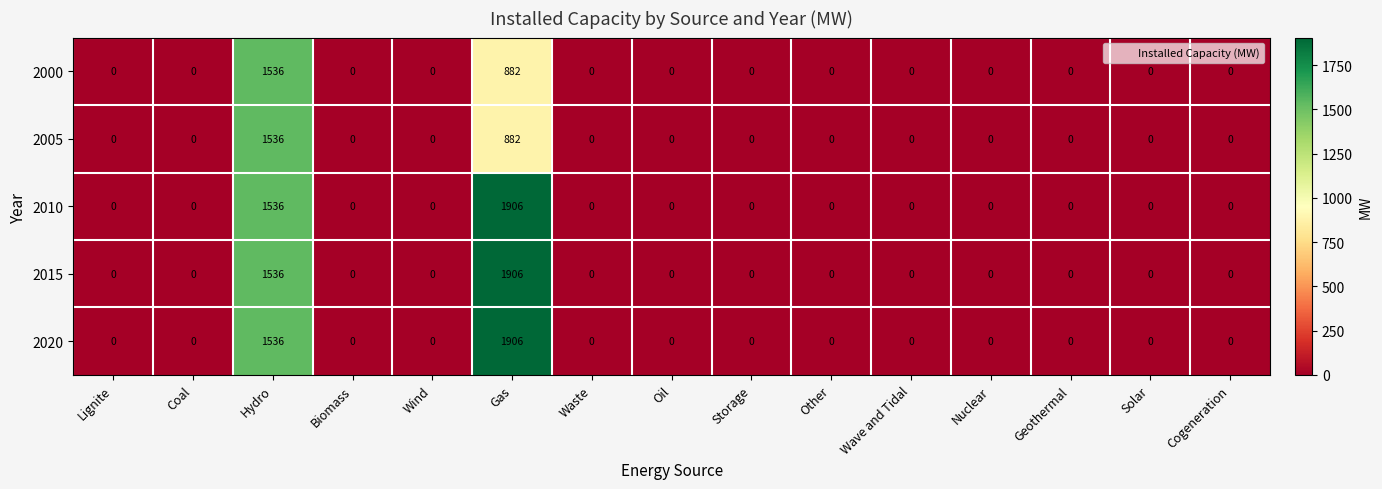

At which category is the sum across all series the highest?

Hydro